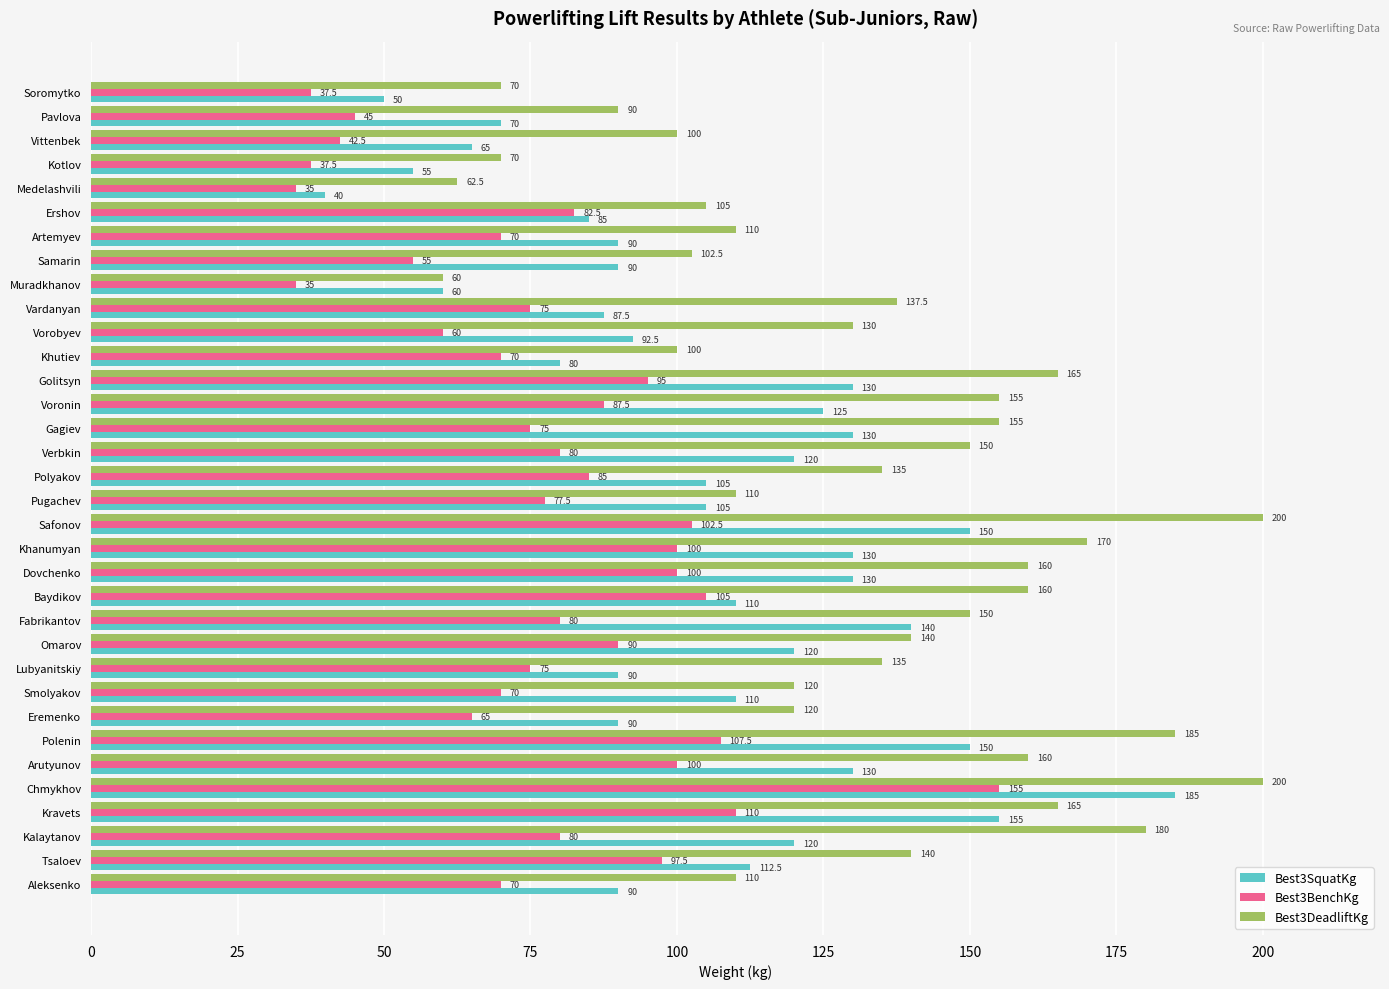

What value does the Best3BenchKg series have at Khutiev?

70.0